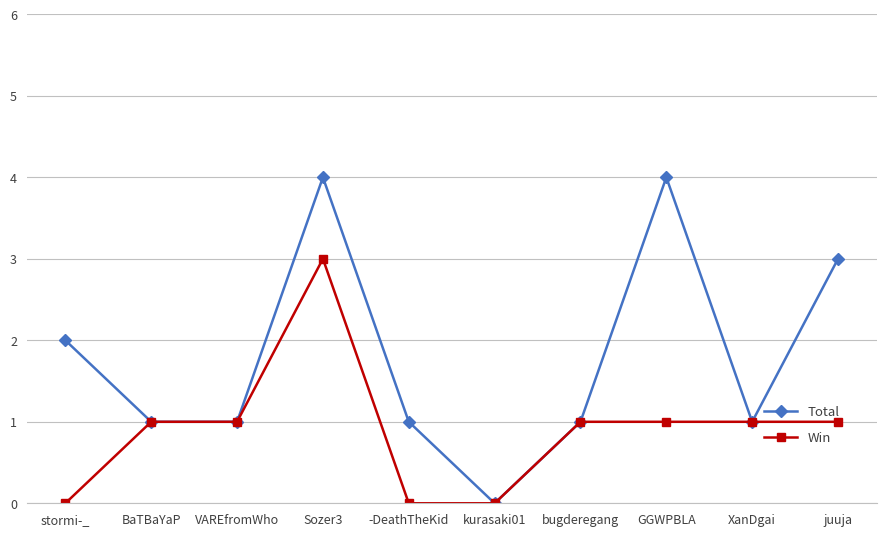

Read the Total value at -DeathTheKid.

1